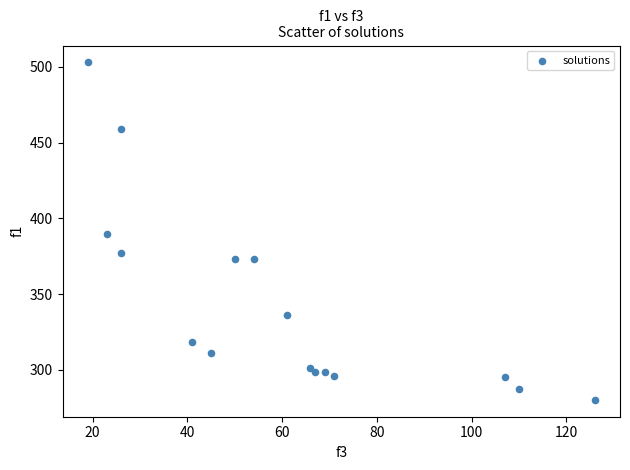

What is the range of Y values (max minus min)?

222.8